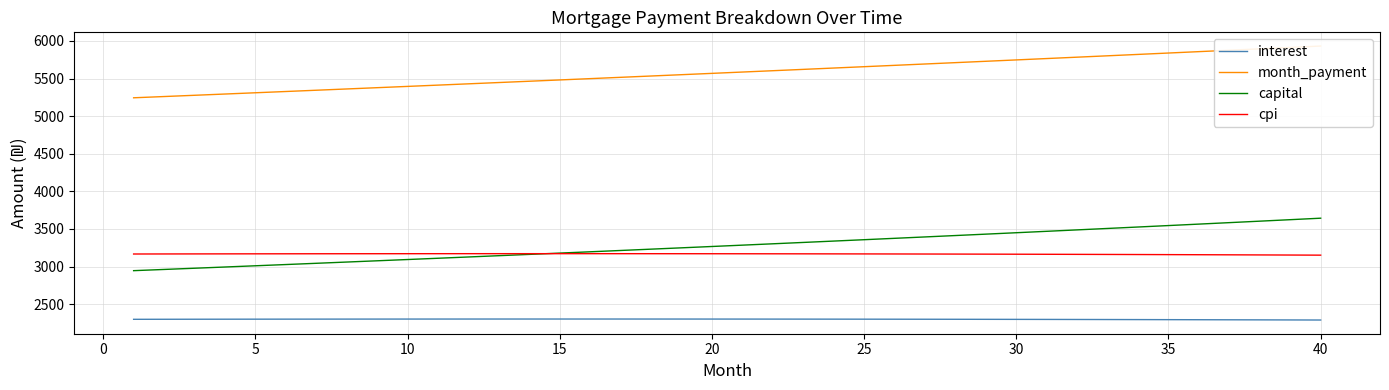

The value of cpi at 20 is 3170.9. True or false?

True